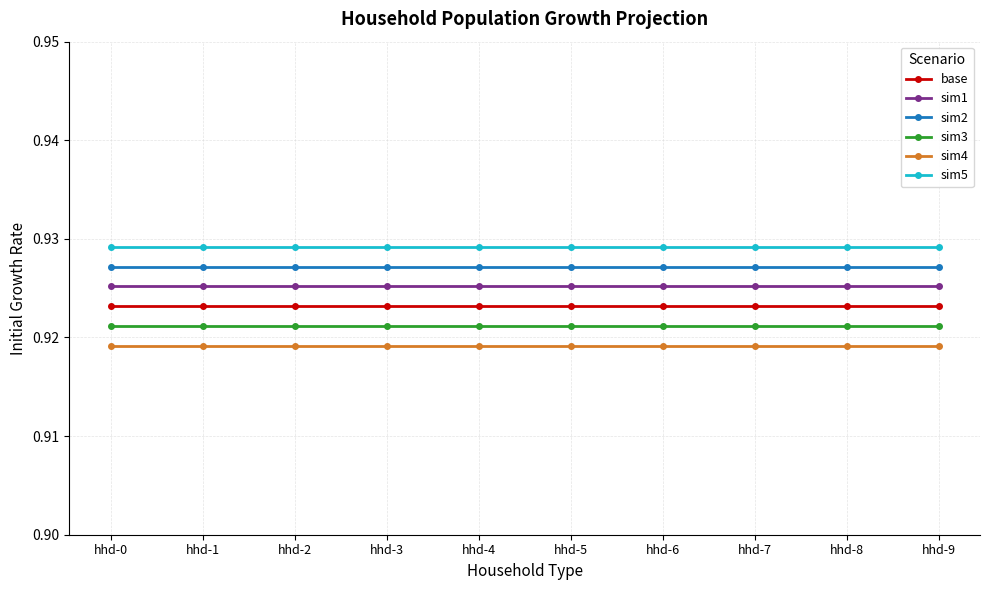

True or false: sim5 has a value of 1.2 at hhd-2.

False